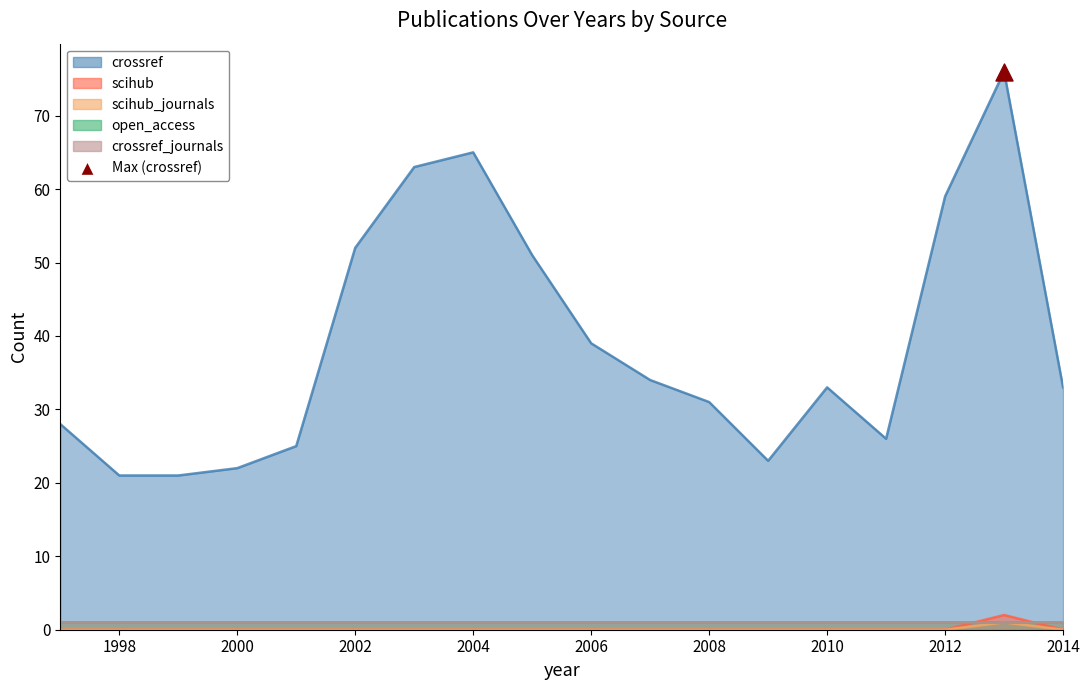

What is the total value across all series at 1999?

21